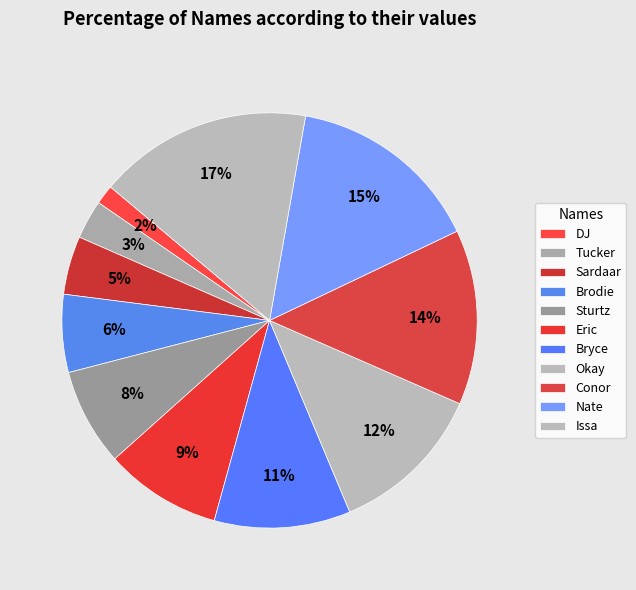

Count the number of slices in the pie.

11